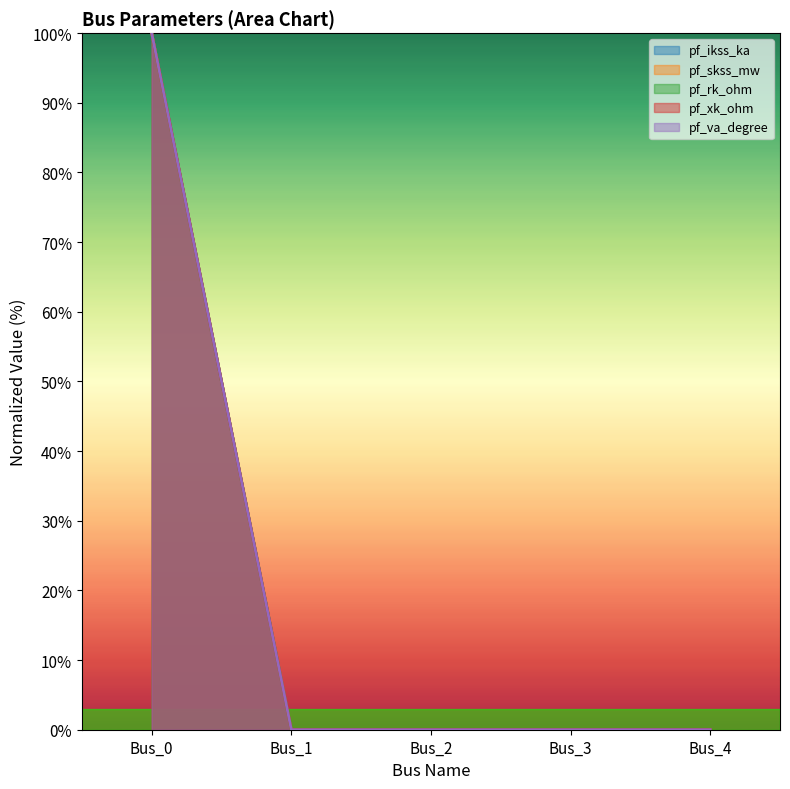

How many categories are shown in the chart?

5